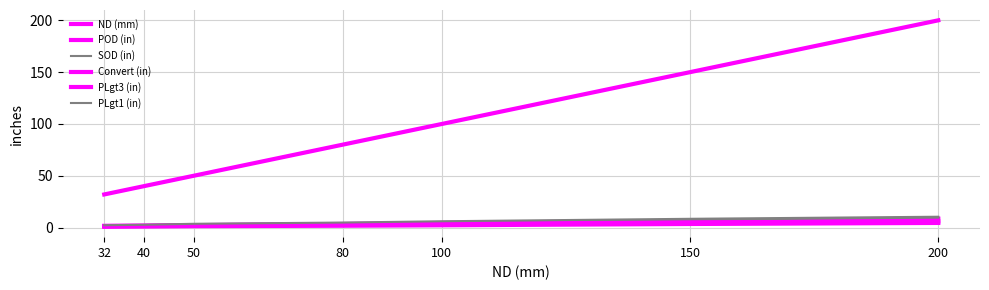

Reading left to right, transcribe all the data shown in this chart.

ND (mm): 32.0	40.0	50.0	80.0	100.0	150.0	200.0
POD (in): 1.7	1.9	2.4	3.5	4.5	6.6	8.6
SOD (in): 2.1	2.3	2.8	4.1	5.2	7.5	9.7
Convert (in): 0.8	1.0	1.4	1.8	2.2	3.5	4.5
PLgt3 (in): 1.6	1.8	2.3	3.1	3.9	5.0	6.0
PLgt1 (in): 2.3	2.8	3.7	4.9	6.1	8.5	10.5